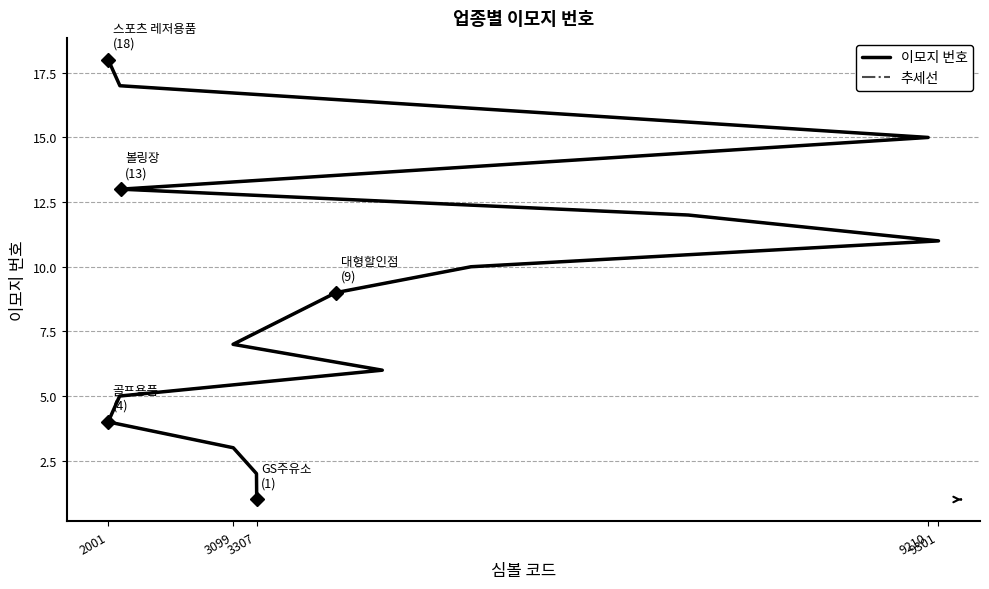

Which series has the largest total across all categories?

이모지 번호